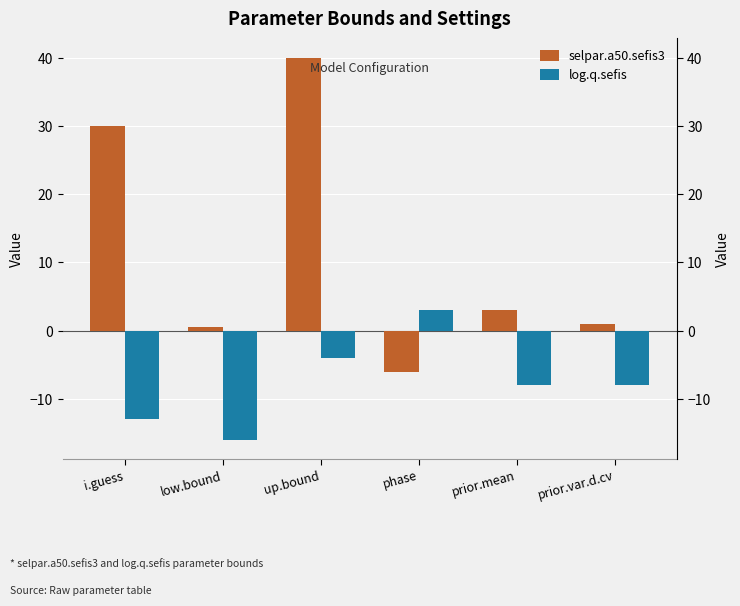

What is the greatest value displayed?

40.0